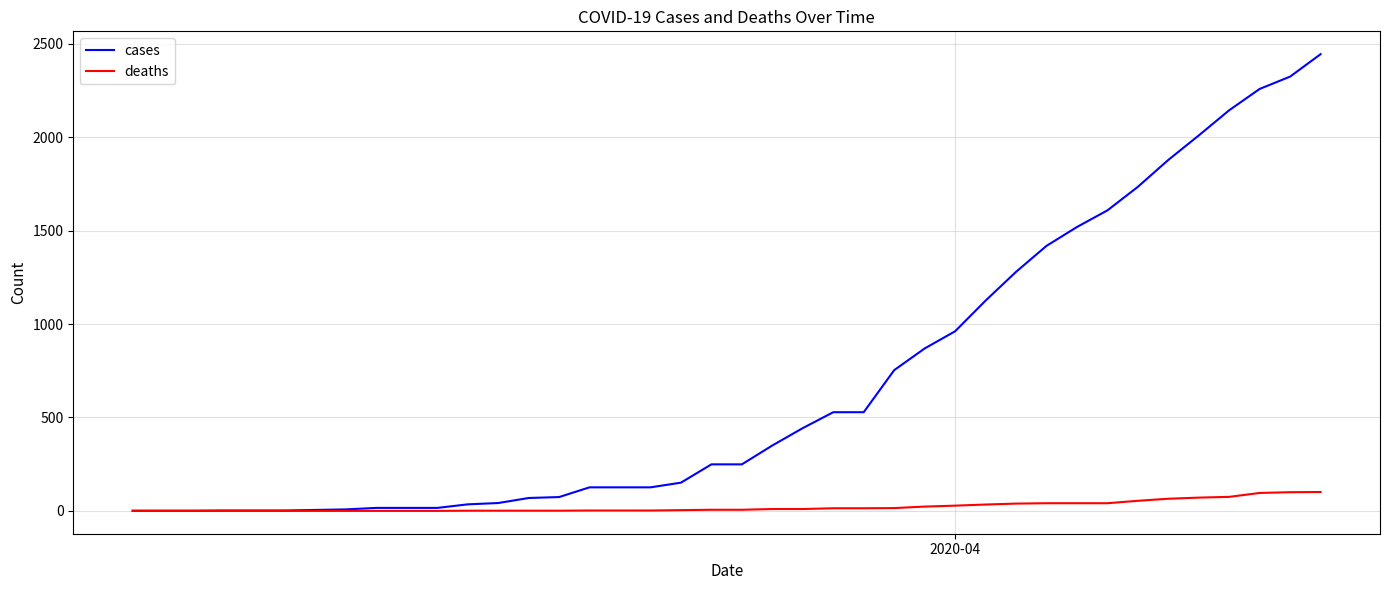

Does the chart have visible grid lines?

Yes